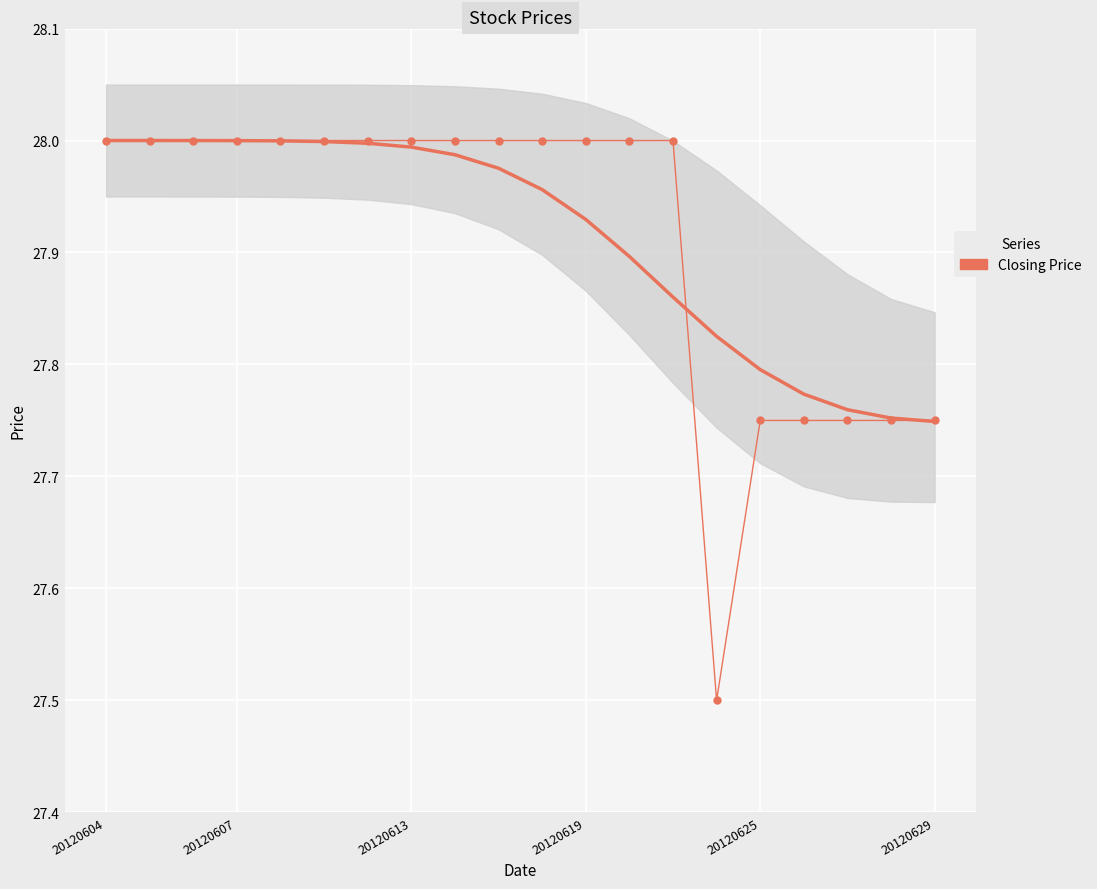

What is the difference between the maximum and minimum values?

0.5